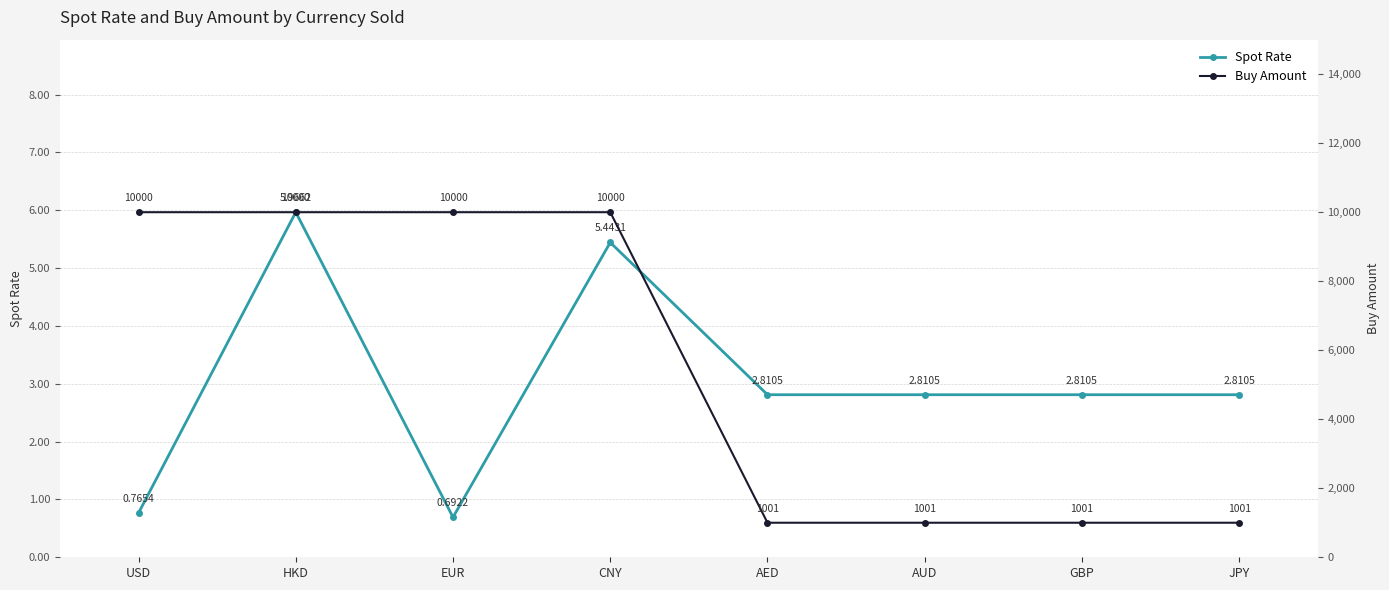

What is the minimum value shown in the chart?

0.7